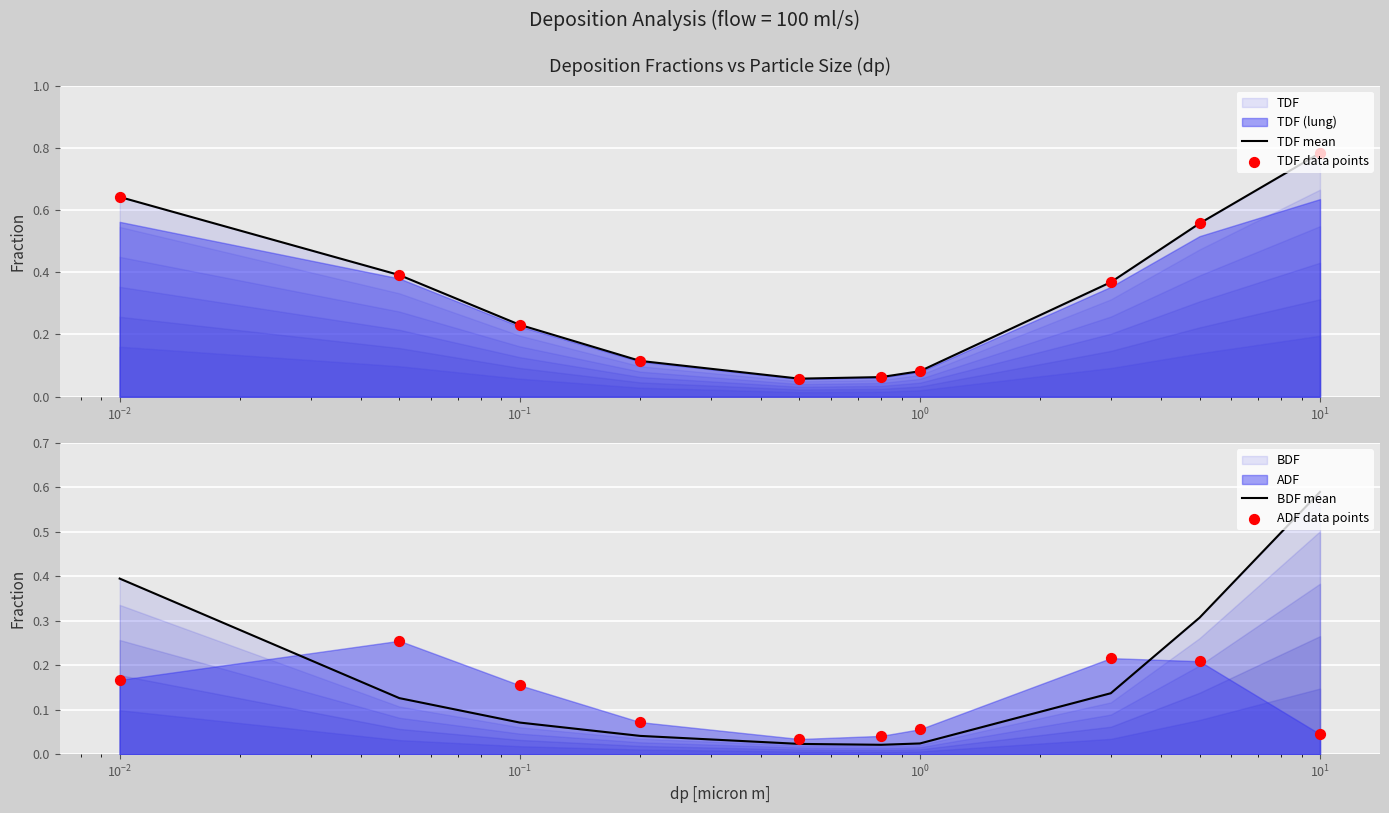

Which series contains the lowest Y value?

BDF mean